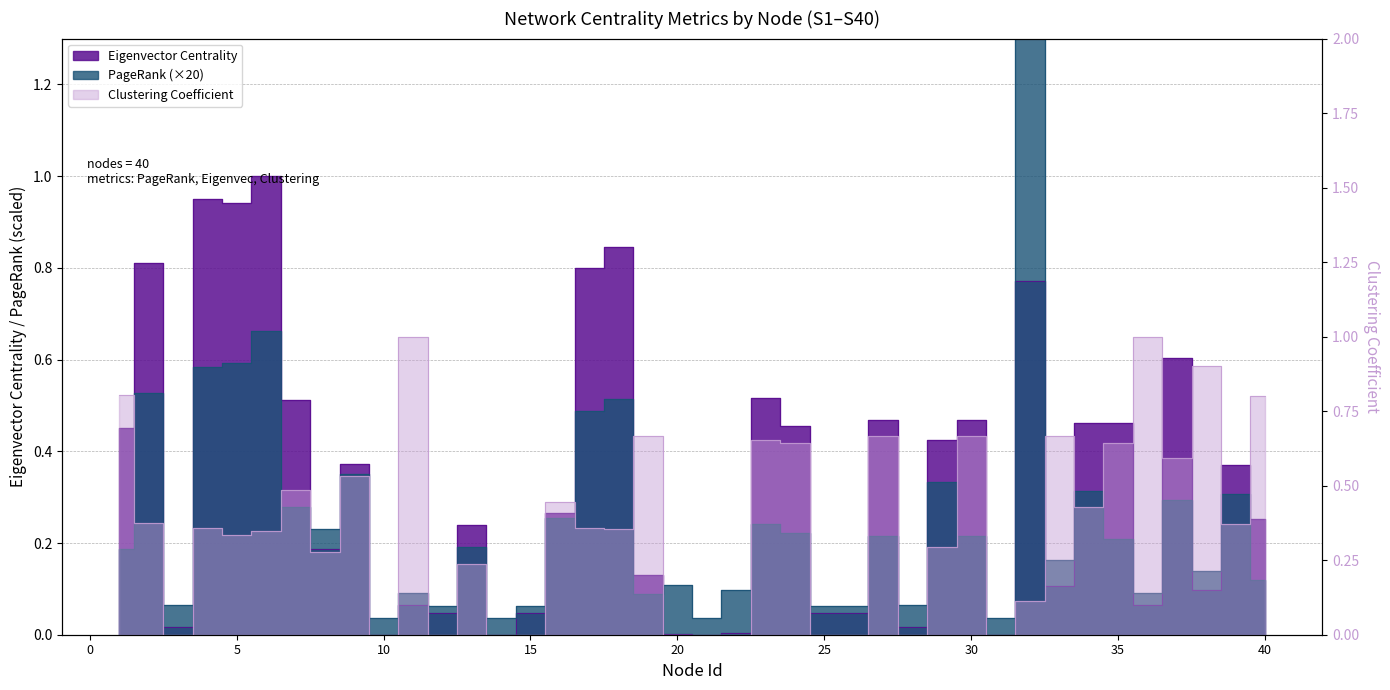

How many times do PageRank and Eigenvector Centrality cross each other?

20